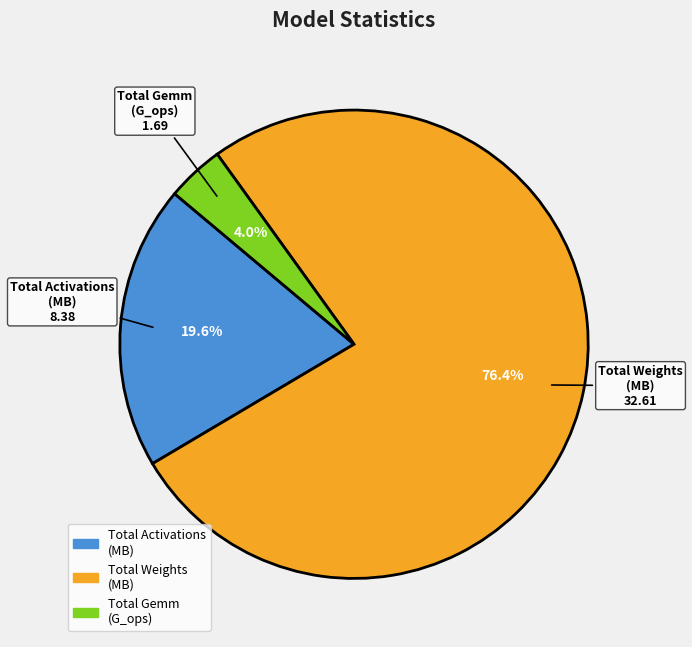

Does any single category account for the majority?

Yes